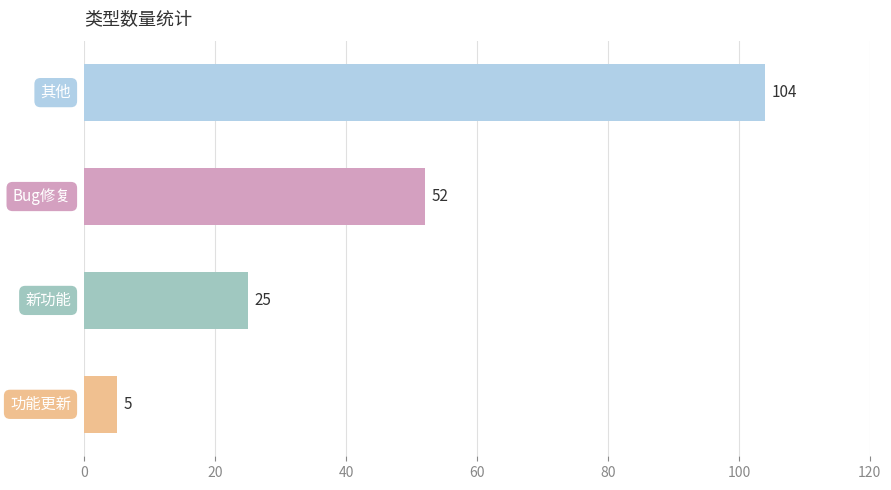

How many values are between 25 and 104?

3